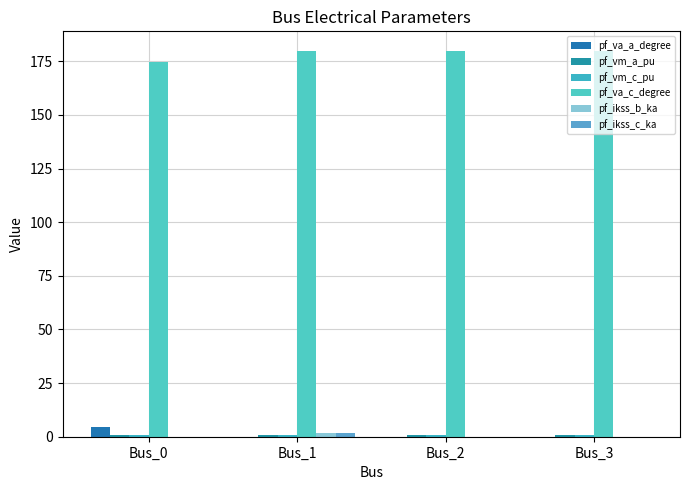

List the labels in order of pf_va_c_degree value, largest first.

Bus_1, Bus_2, Bus_3, Bus_0